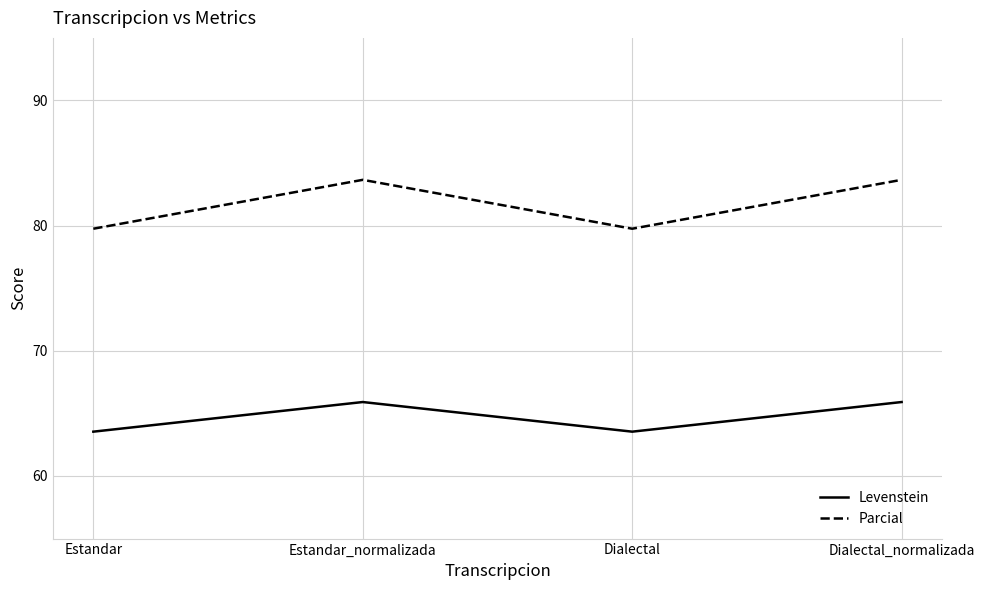

What is the smallest value displayed?

63.5